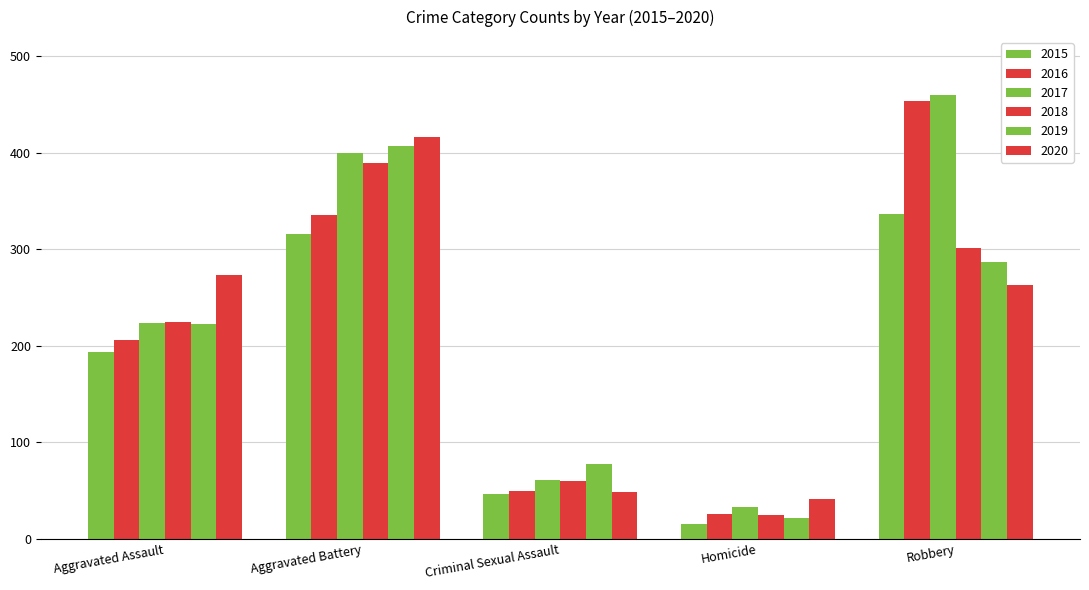

What is the difference between the 2016 values at Aggravated Assault and Criminal Sexual Assault?

156